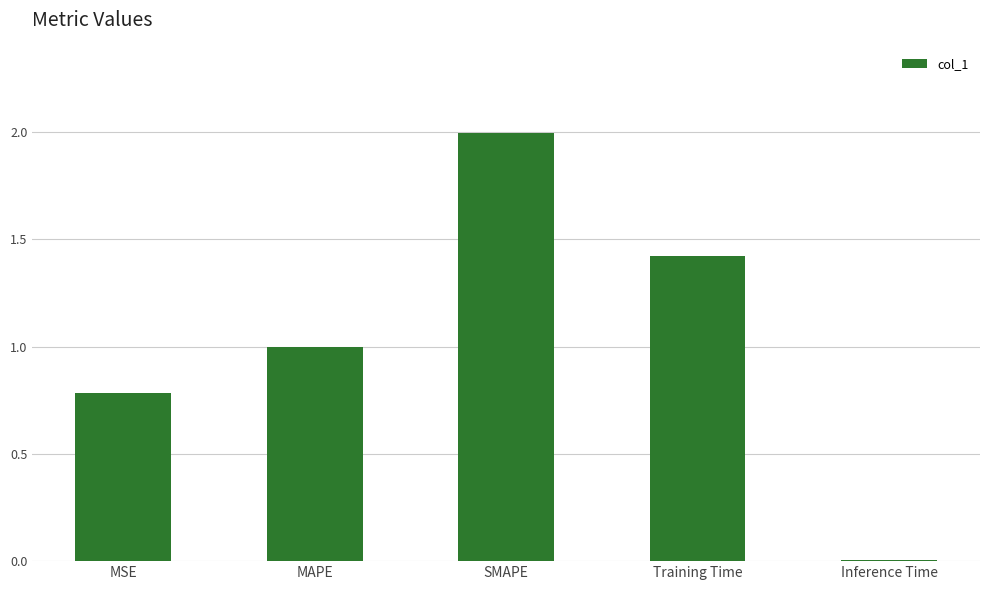

The chart shows a value of 2.0 at SMAPE. True or false?

True